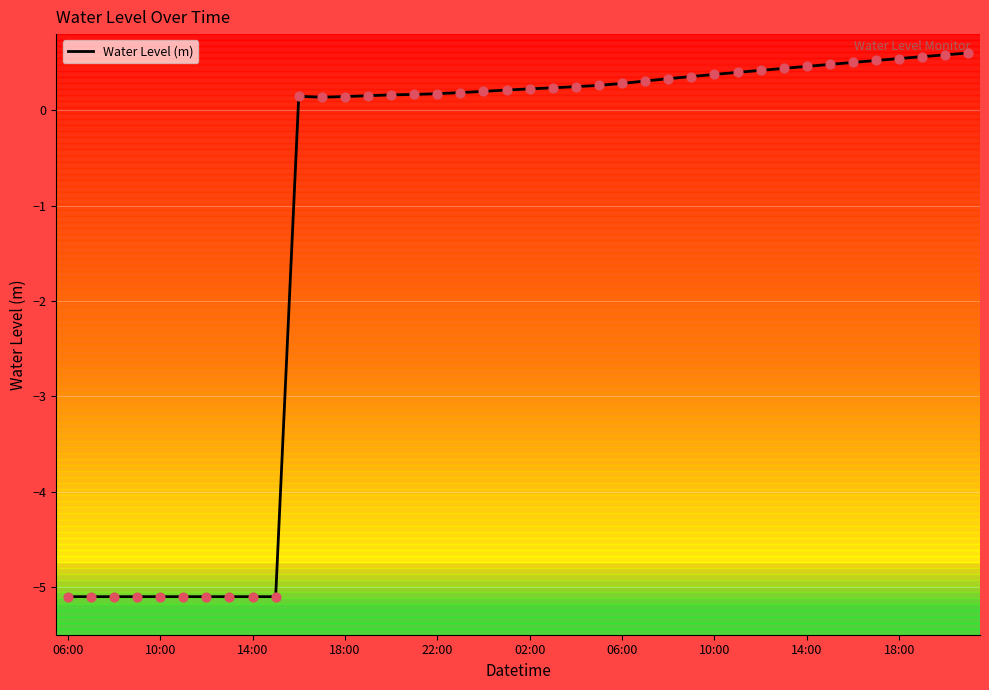

What is the smallest value displayed?

-5.1